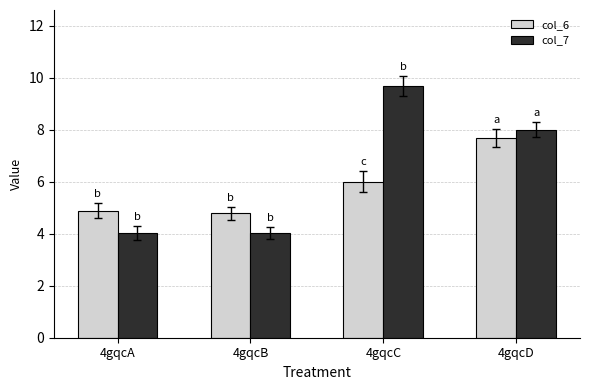

What is the total value across all series at 4gqcD?

15.7